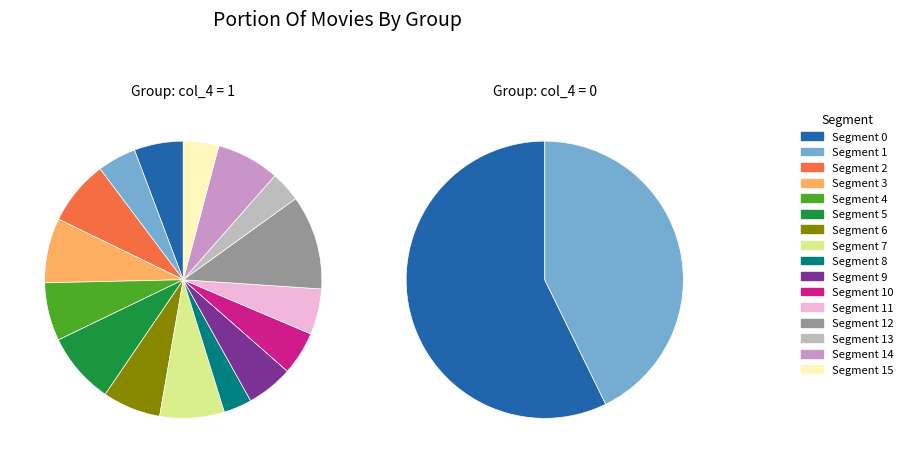

Is it true that 19 is 6% of the pie?

True